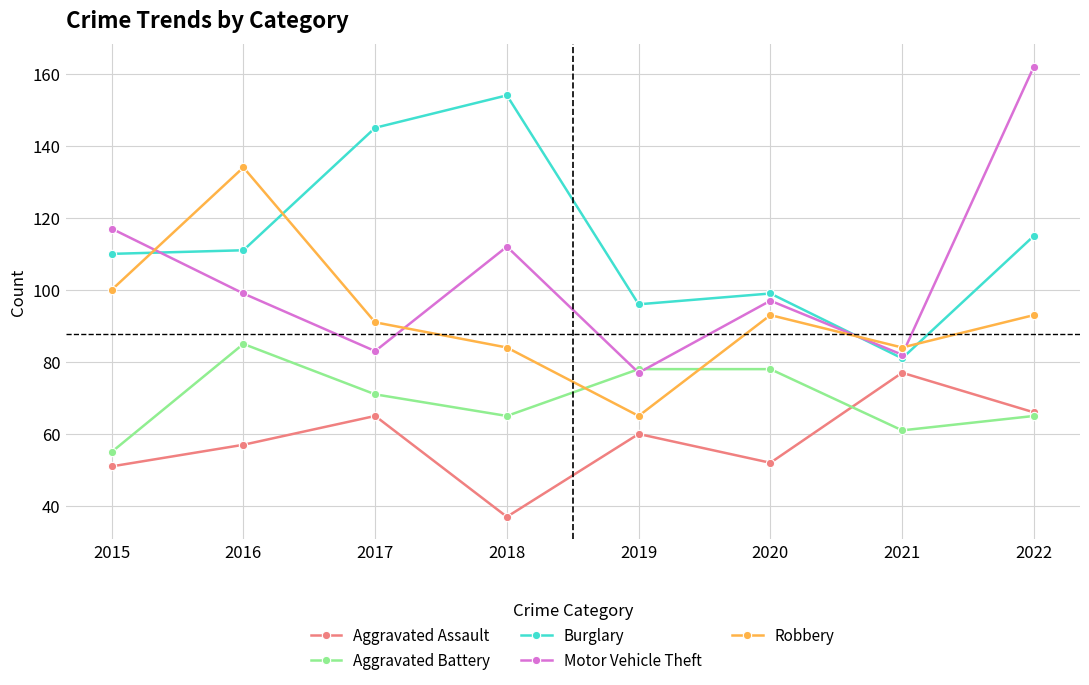

True or false: Aggravated Assault and Motor Vehicle Theft cross at least once.

False